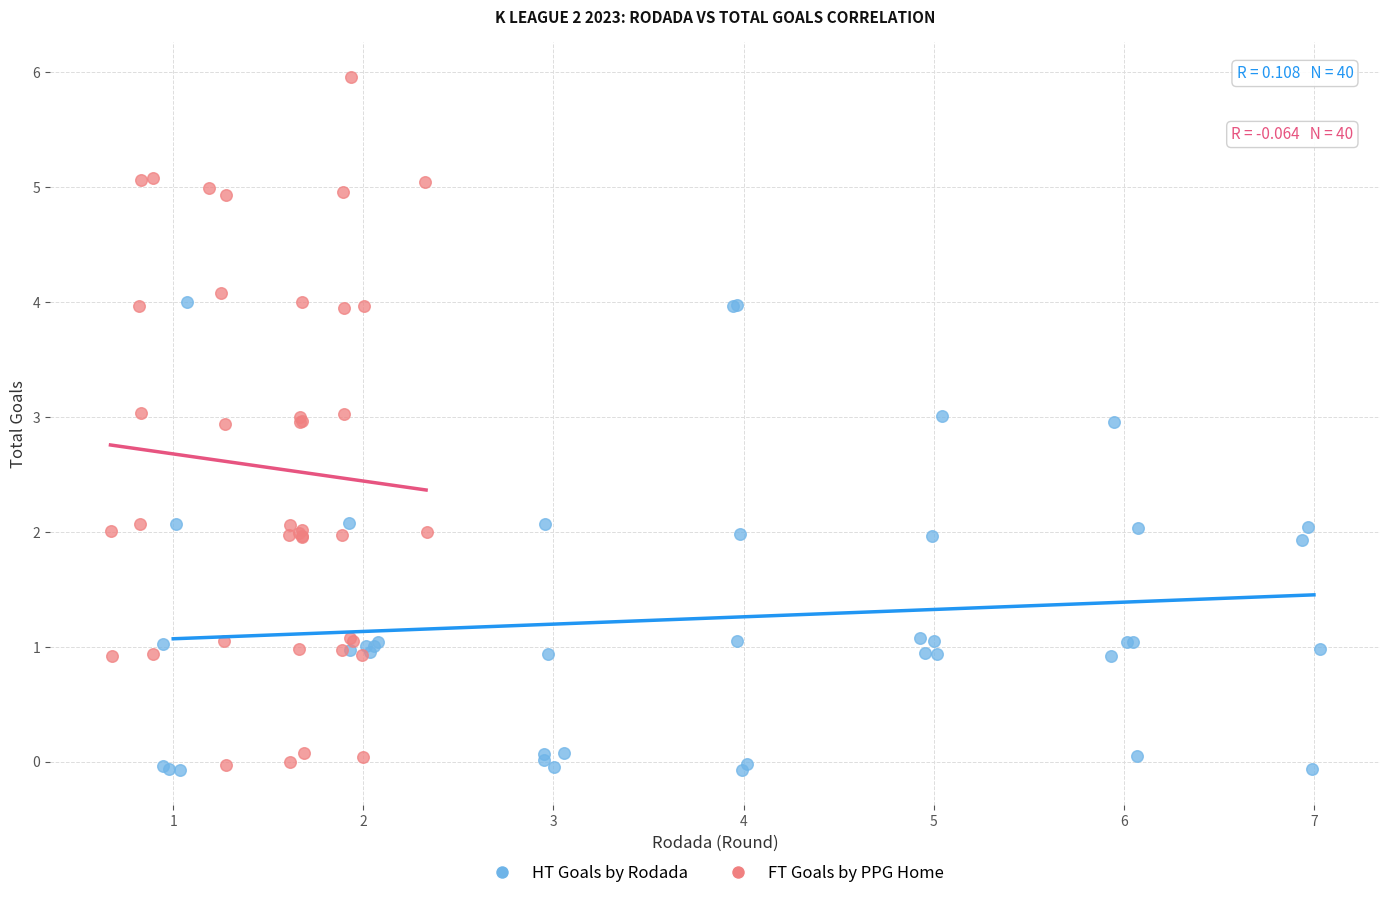

Which series has the widest spread of Y values?

FT Goals by PPG Home